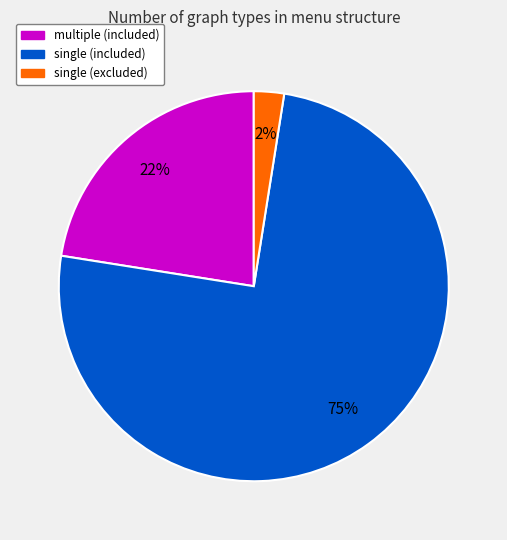

What is the majority slice?

single (included)